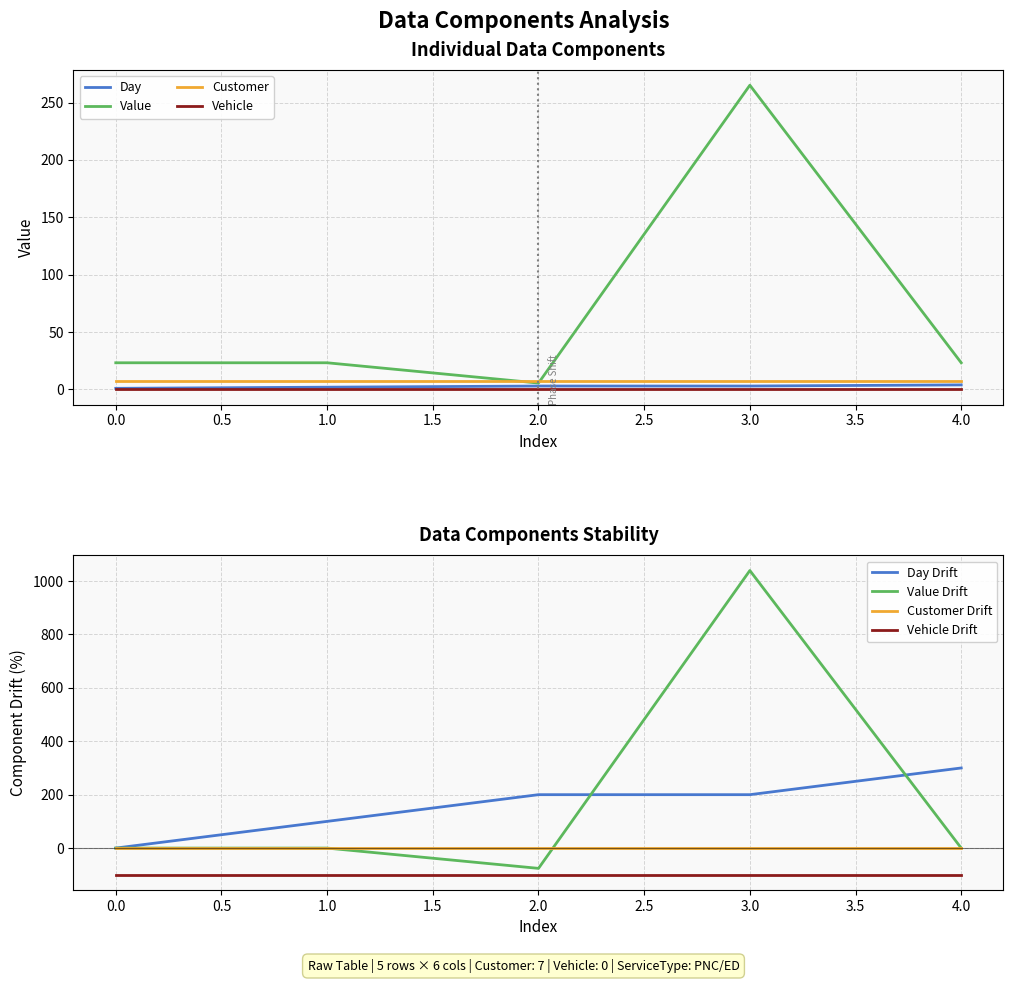

True or false: Vehicle and Customer intersect in this chart.

False